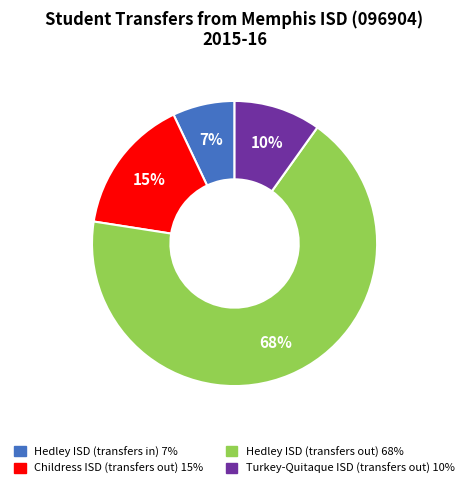

Which has a higher value, Hedley ISD (transfers out) or Turkey-Quitaque ISD (transfers out)?

Hedley ISD (transfers out)